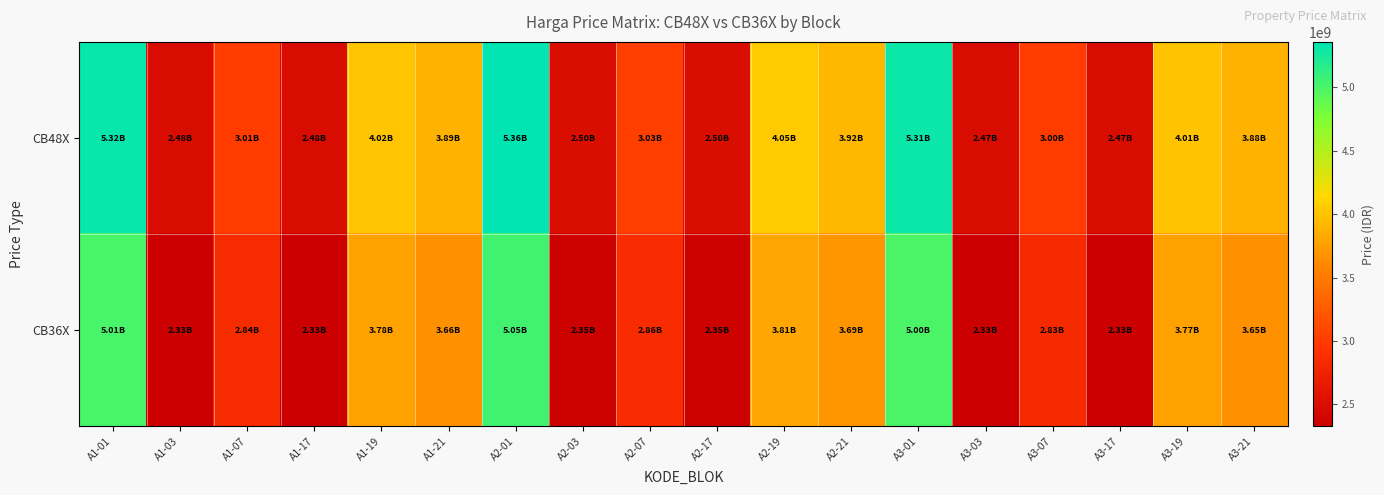

Reading right to left, extract all data points from this chart.

CB48X: A3-21=3879946000	A3-19=4005918000	A3-17=2470317000	A3-07=3004439000	A3-03=2470317000	A3-01=5305952000	A2-21=3918746000	A2-19=4045978000	A2-17=2495020000	A2-07=3034483000	A2-03=2495020000	A2-01=5359012000	A1-21=3889646000	A1-19=4015933000	A1-17=2476492000	A1-07=3011950000	A1-03=2476492000	A1-01=5319217000
CB36X: A3-21=3654542000	A3-19=3773196000	A3-17=2326804000	A3-07=2829897000	A3-03=2326804000	A3-01=4997705000	A2-21=3691087000	A2-19=3810928000	A2-17=2350072000	A2-07=2858196000	A2-03=2350072000	A2-01=5047682000	A1-21=3663678000	A1-19=3782629000	A1-17=2332621000	A1-07=2836972000	A1-03=2332621000	A1-01=5010199000